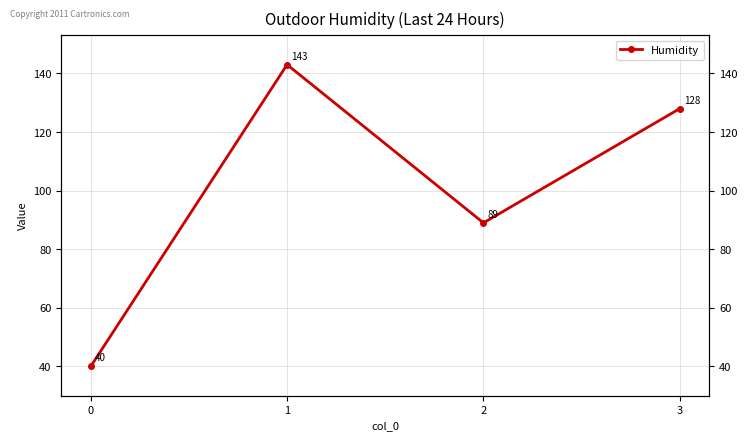

How many values are between 89 and 143?

3